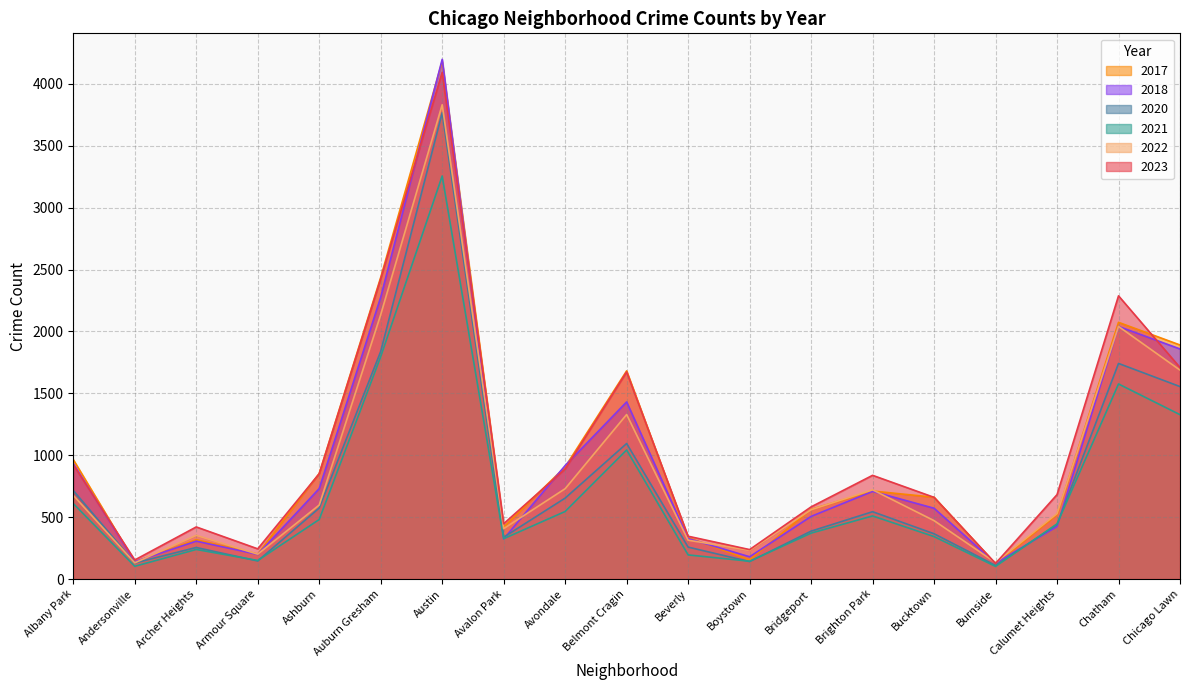

Which label corresponds to the smallest value in the chart?

Burnside